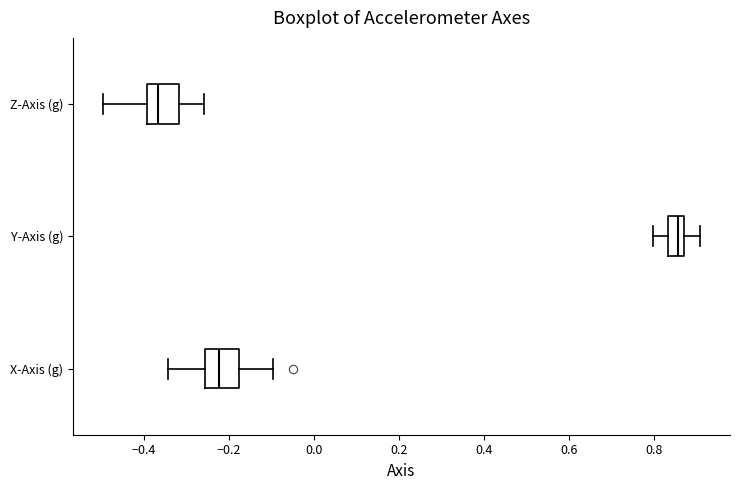

Where is the left edge of the box for Y-Axis (g) on the x-axis? The values are not printed on the chart, so give them approximately, as read against the axis.

0.84